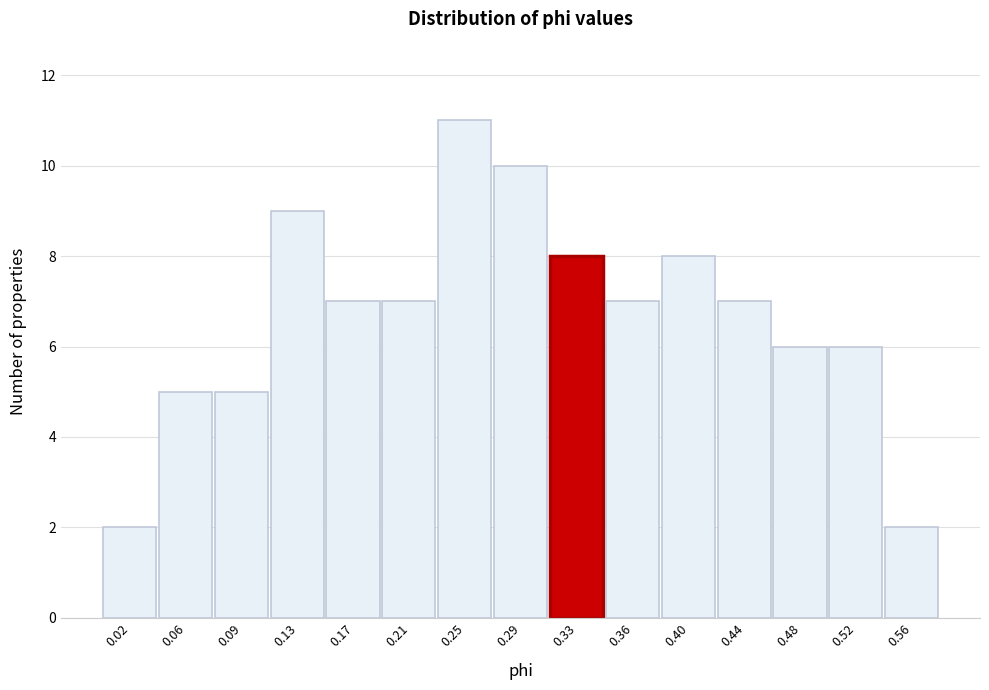

Reading right to left, transcribe all the data shown in this chart.

2	6	6	7	8	7	8	10	11	7	7	9	5	5	2